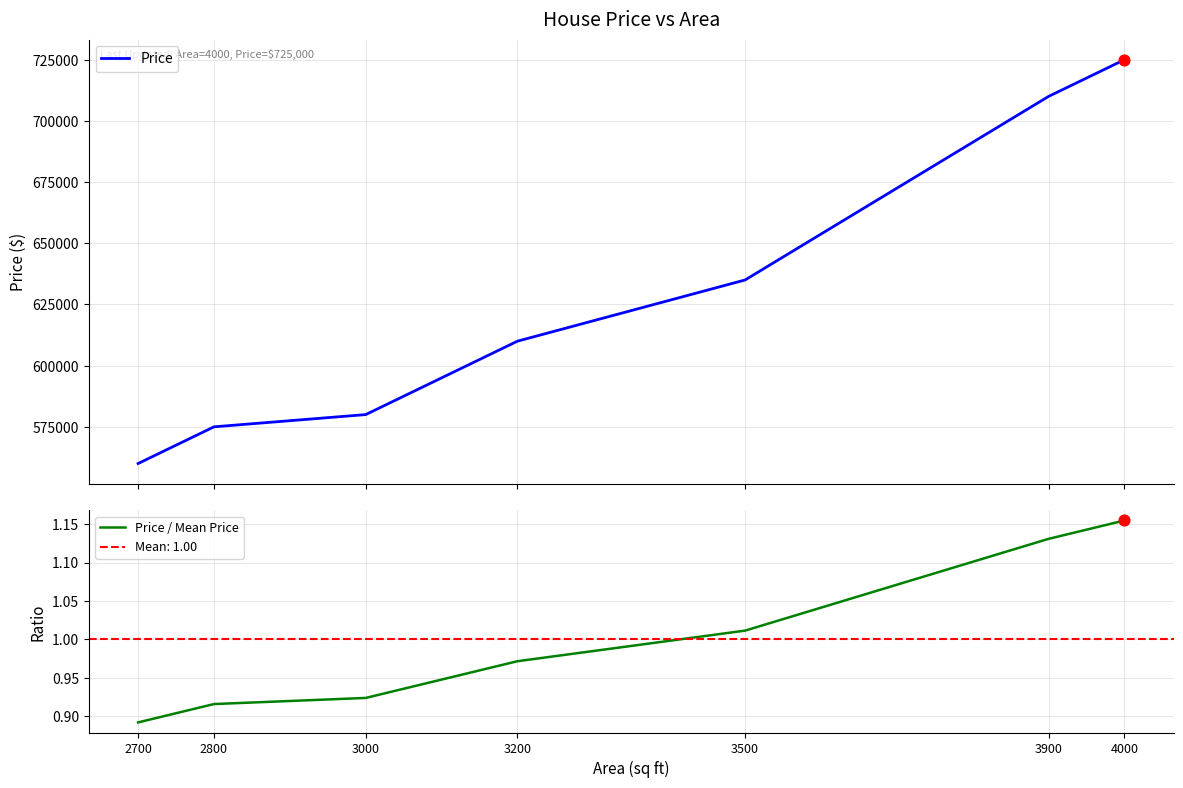

Which series contains the highest Y value?

Price